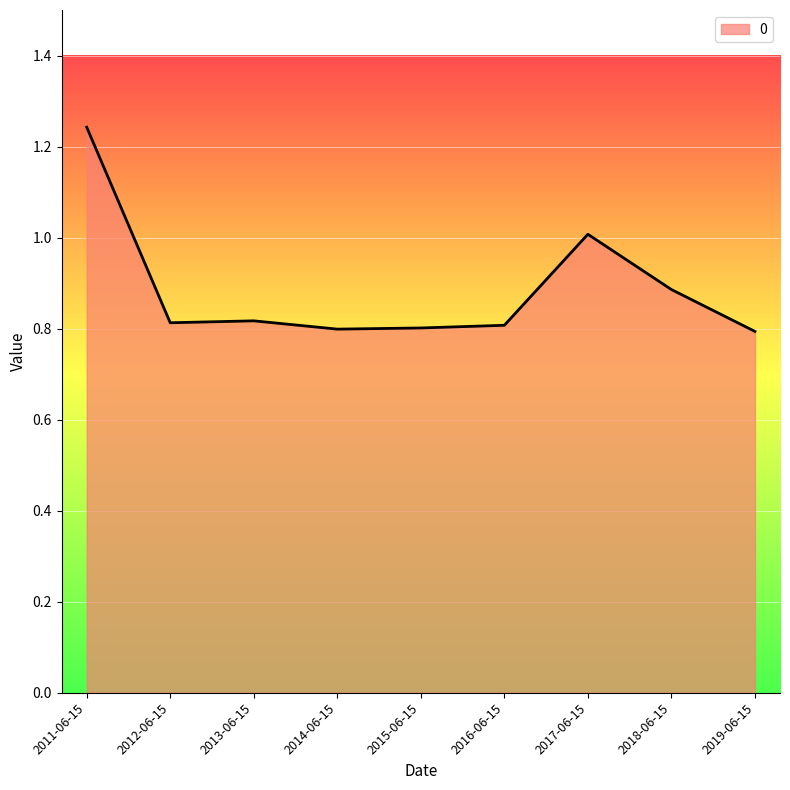

Which category has the highest value across all series?

2011-06-15